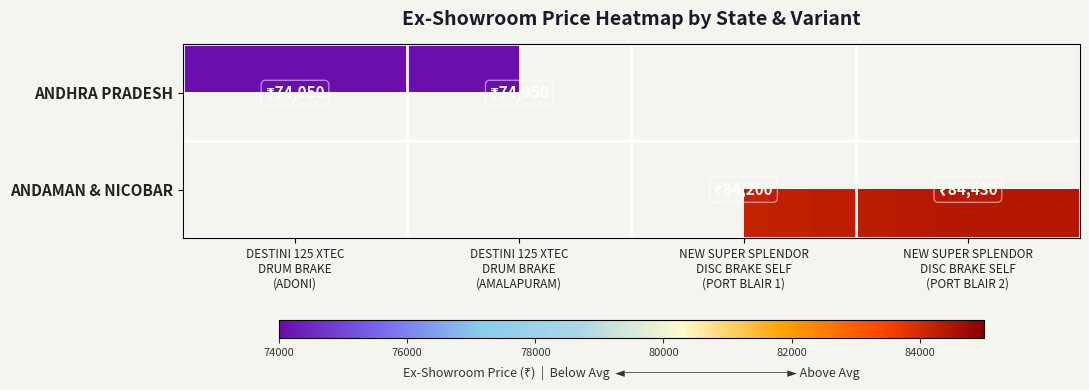

Is it true that ANDHRA PRADESH equals 74050.0 at DESTINI 125 XTEC DRUM BRAKE (AMALAPURAM)?

True